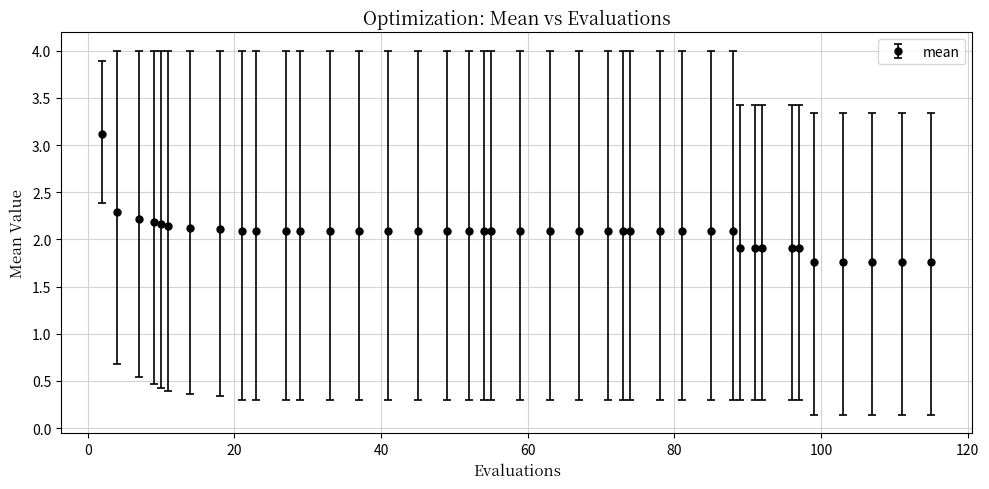

What is the difference between the second highest and second lowest values?

0.5